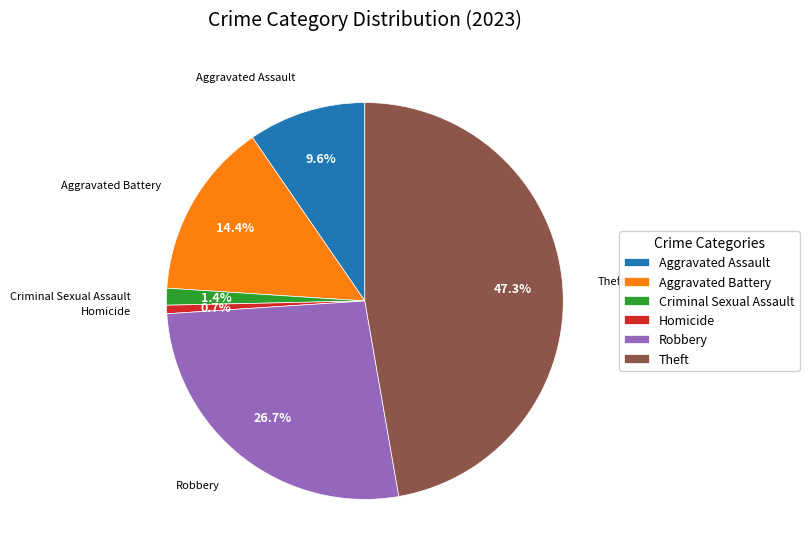

Combined, do Aggravated Assault and Aggravated Battery account for over 50%?

No